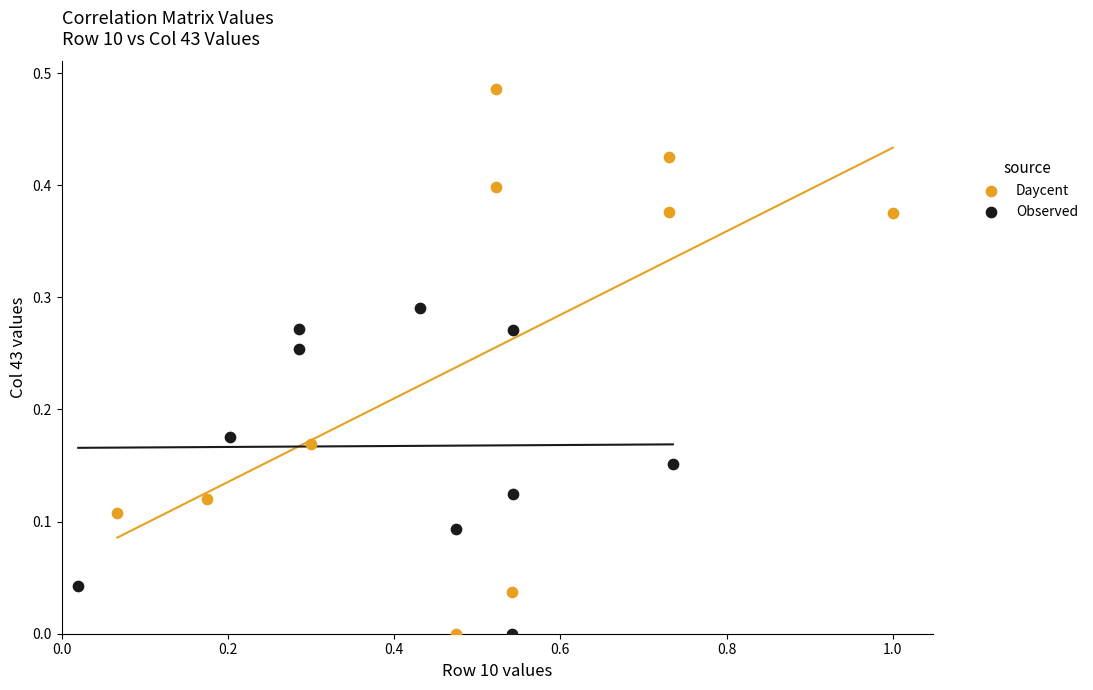

Which series reaches the maximum Y coordinate?

Daycent